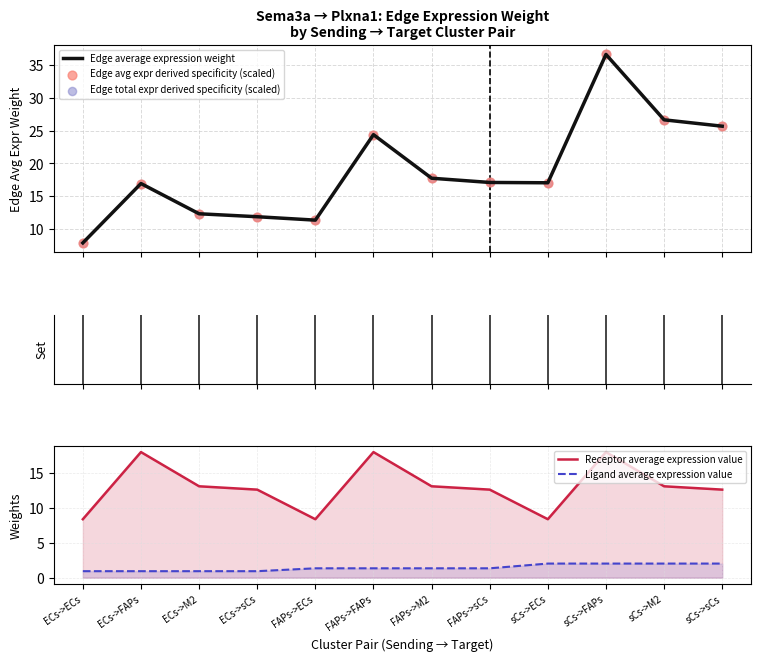

Which series reaches the minimum Y coordinate?

Ligand average expression value